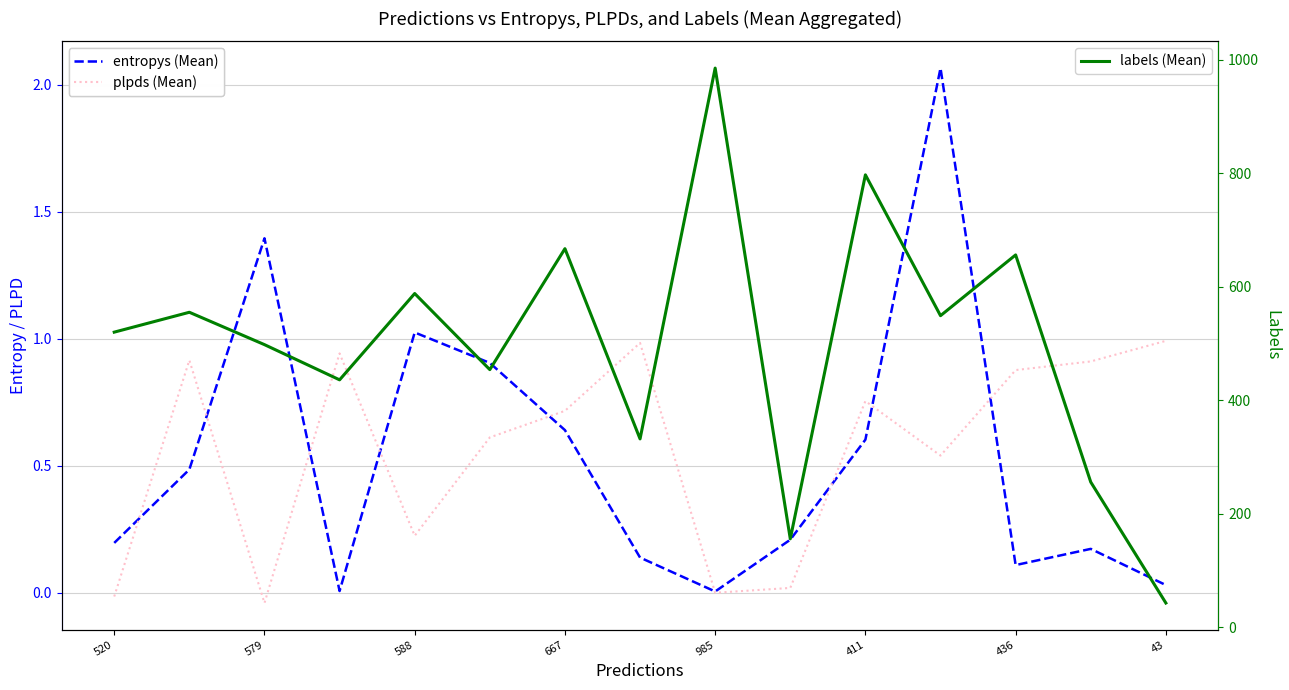

Which has a higher value, 13 or 11?

11